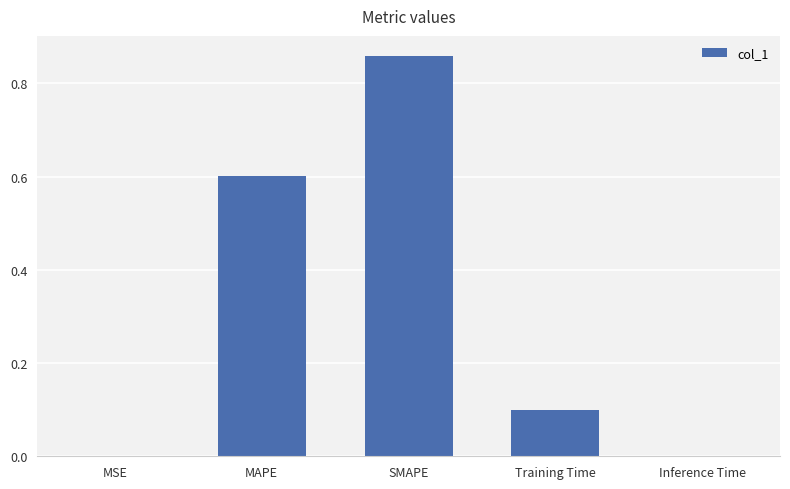

At which category does the chart reach its peak across all series?

SMAPE